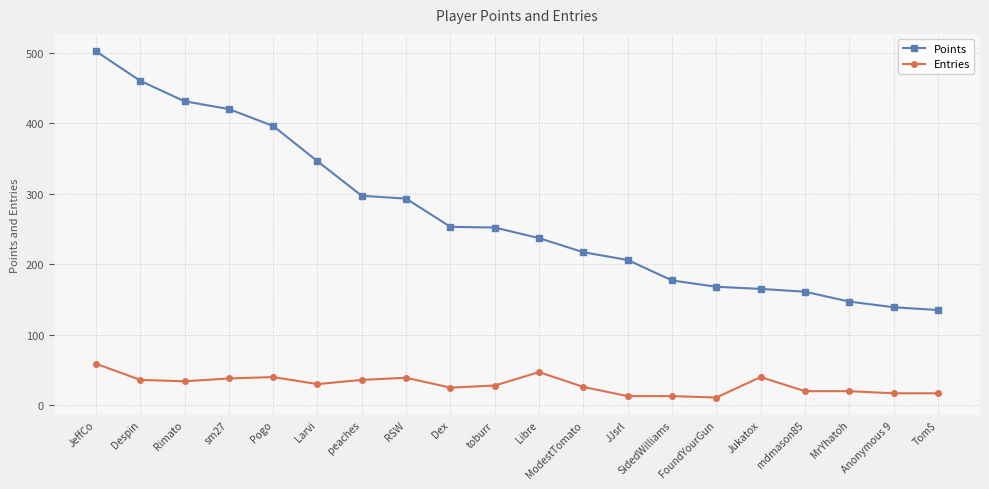

At which label does Entries reach its peak?

JeffCo